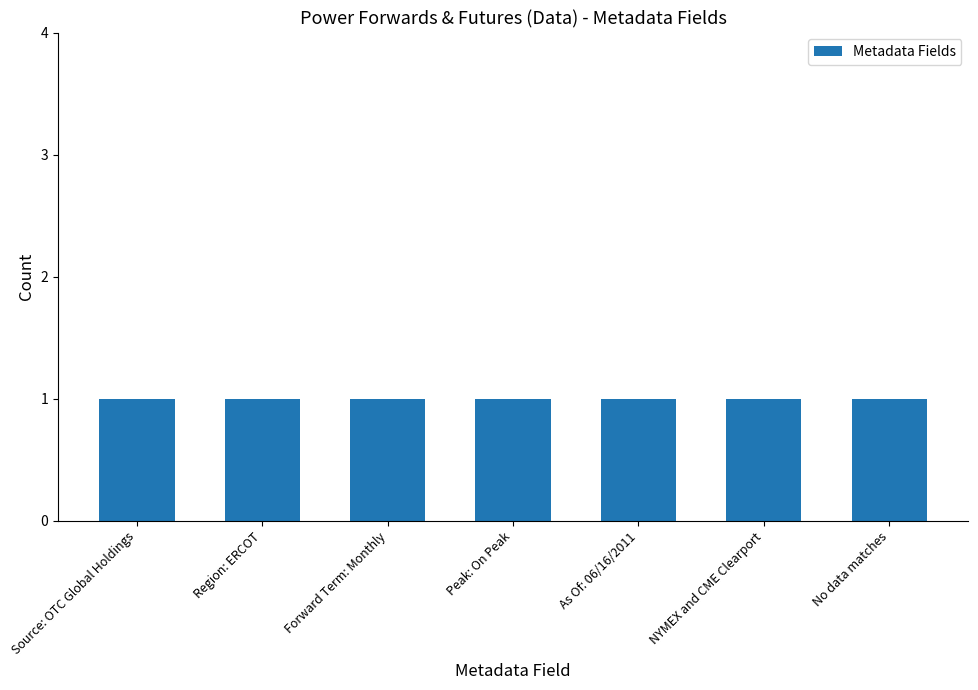

What is the value of the 2nd bar from the left?

1